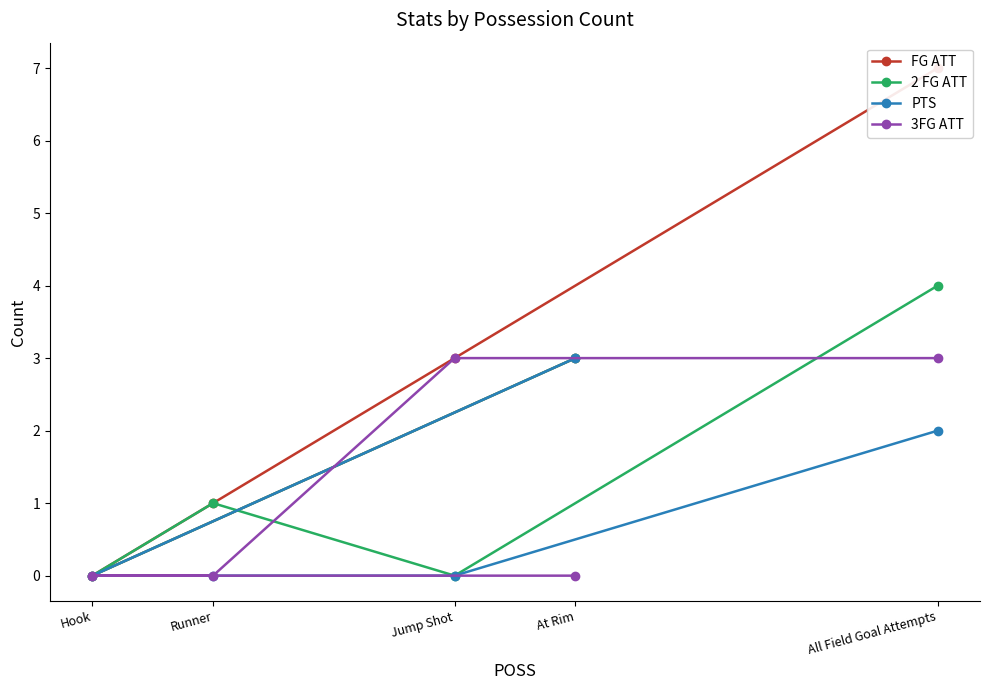

The 3FG ATT series shows 4 at Jump Shot. True or false?

False